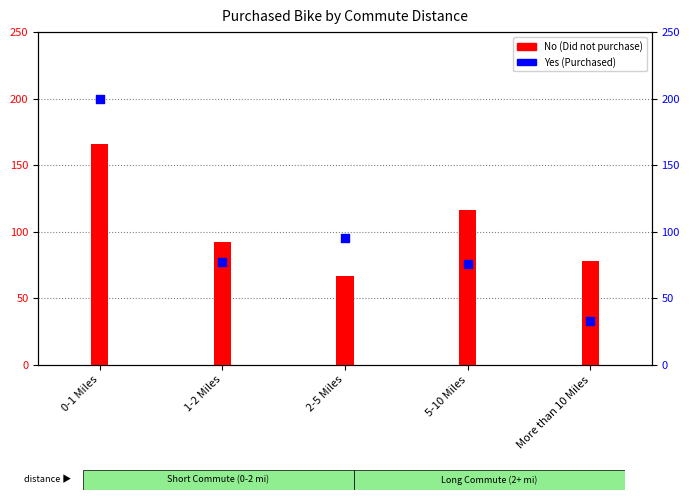

Which series reaches the minimum Y coordinate?

Yes (Purchased)